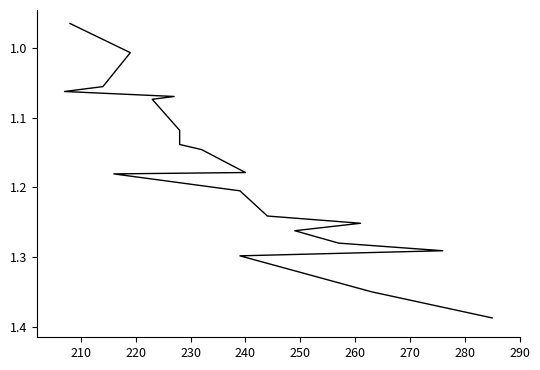

How many values exceed 1180596?

10